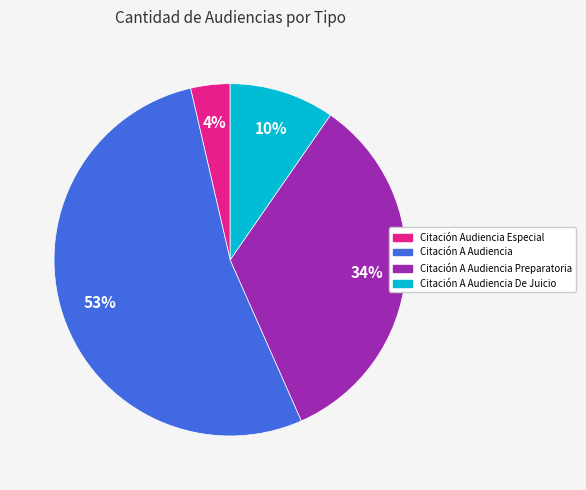

Count the number of slices in the pie.

4